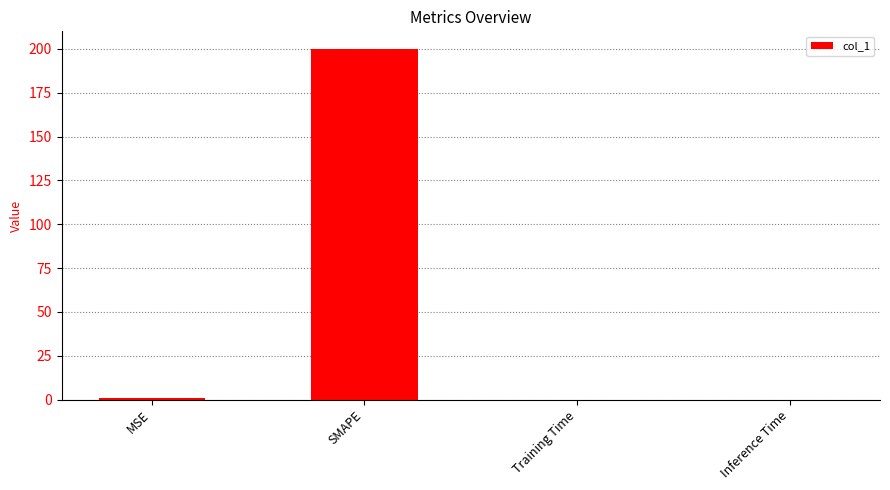

What is the change in value from MSE to Inference Time?

-0.8